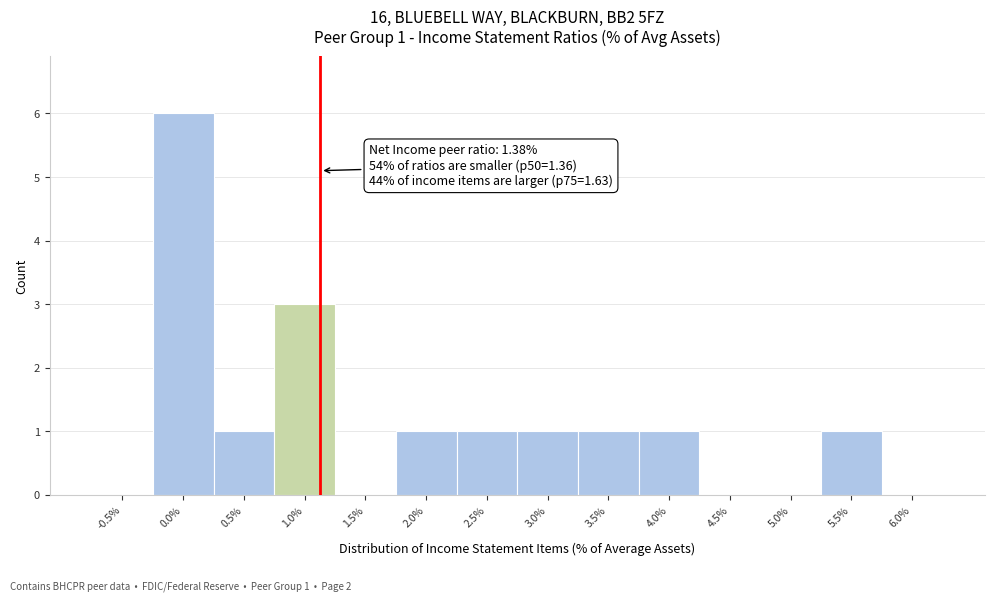

Reading left to right, extract all data points from this chart.

-0.5%=0	0.0%=6	0.5%=1	1.0%=3	1.5%=0	2.0%=1	2.5%=1	3.0%=1	3.5%=1	4.0%=1	4.5%=0	5.0%=0	5.5%=1	6.0%=0